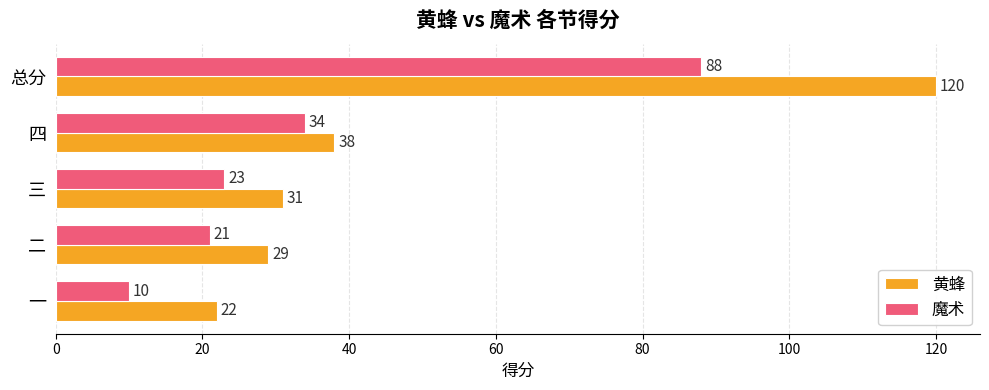

Which series has the widest spread of values?

黄蜂